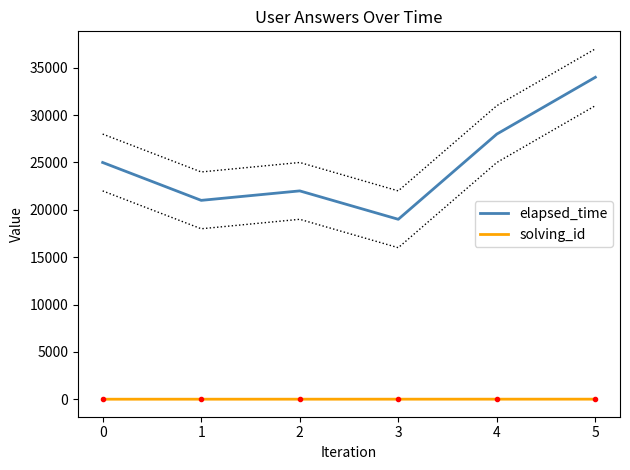

Which series has the largest range (max minus min)?

elapsed_time